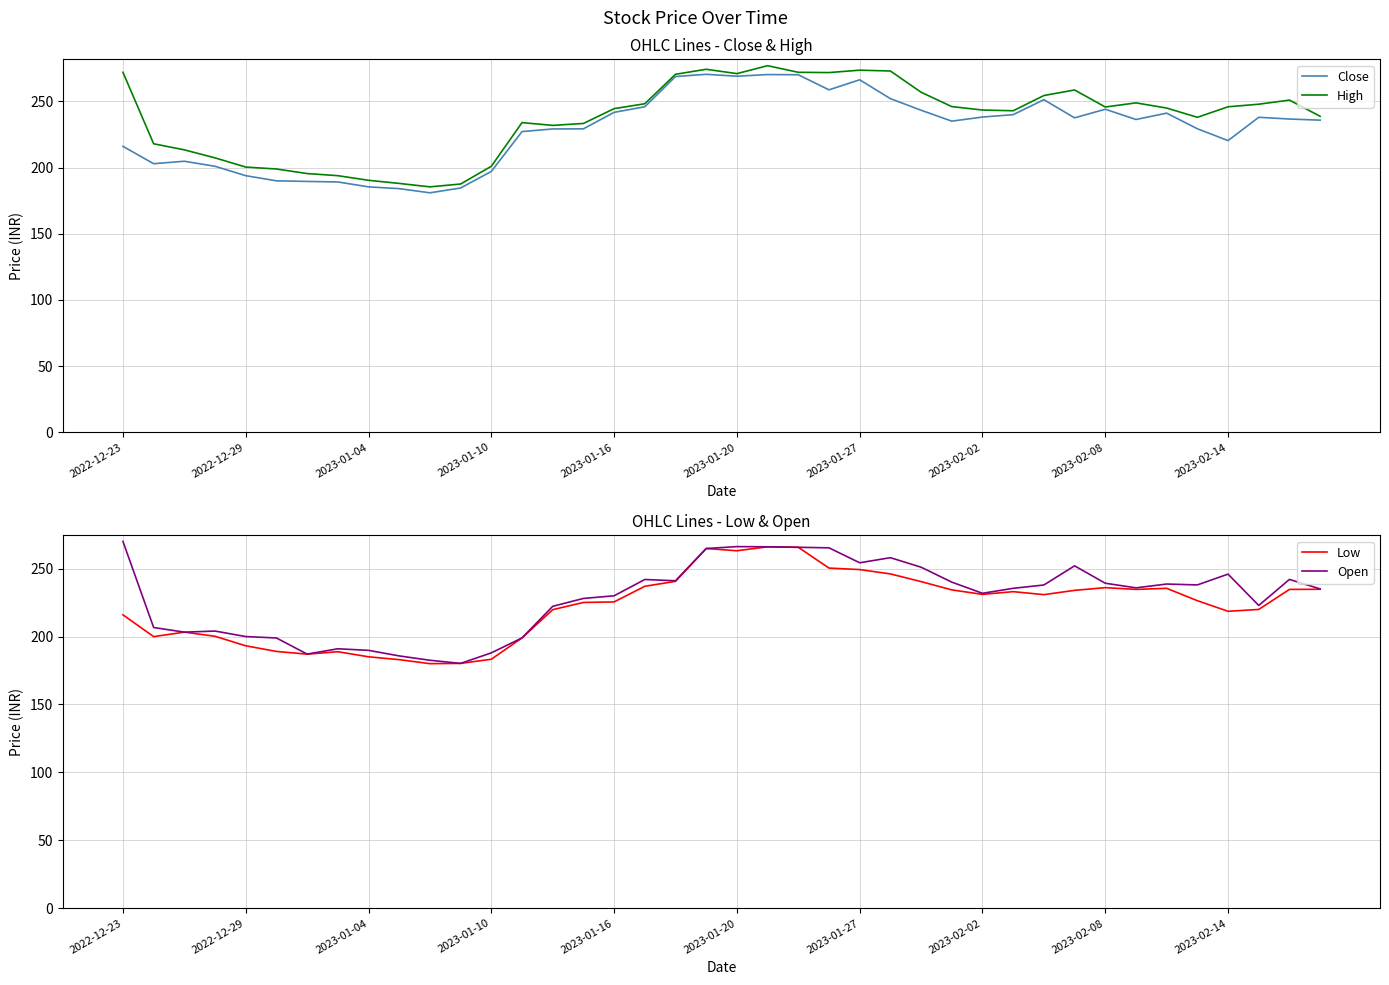

True or false: Open has more than 2 interior local peaks.

True